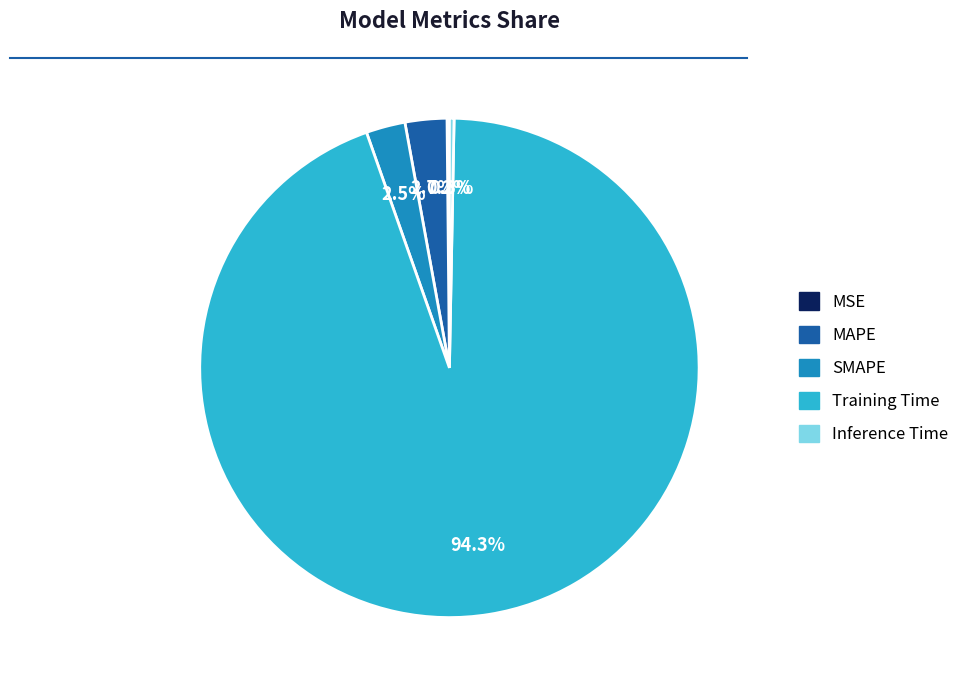

Which slice is the largest?

Training Time